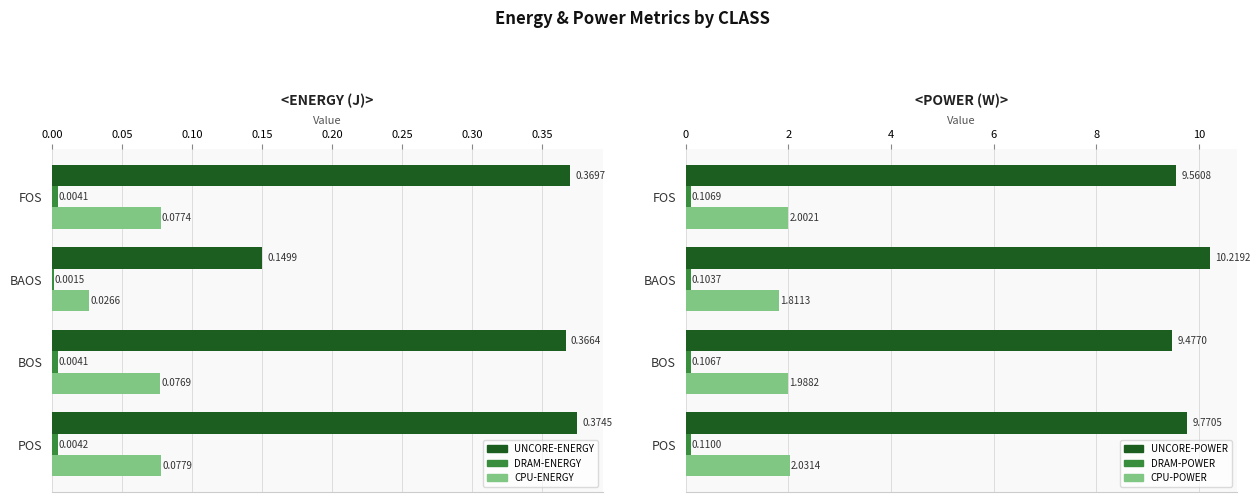

Rank the series by their maximum value, from lowest to highest.

DRAM-ENERGY, CPU-ENERGY, DRAM-POWER, UNCORE-ENERGY, CPU-POWER, UNCORE-POWER